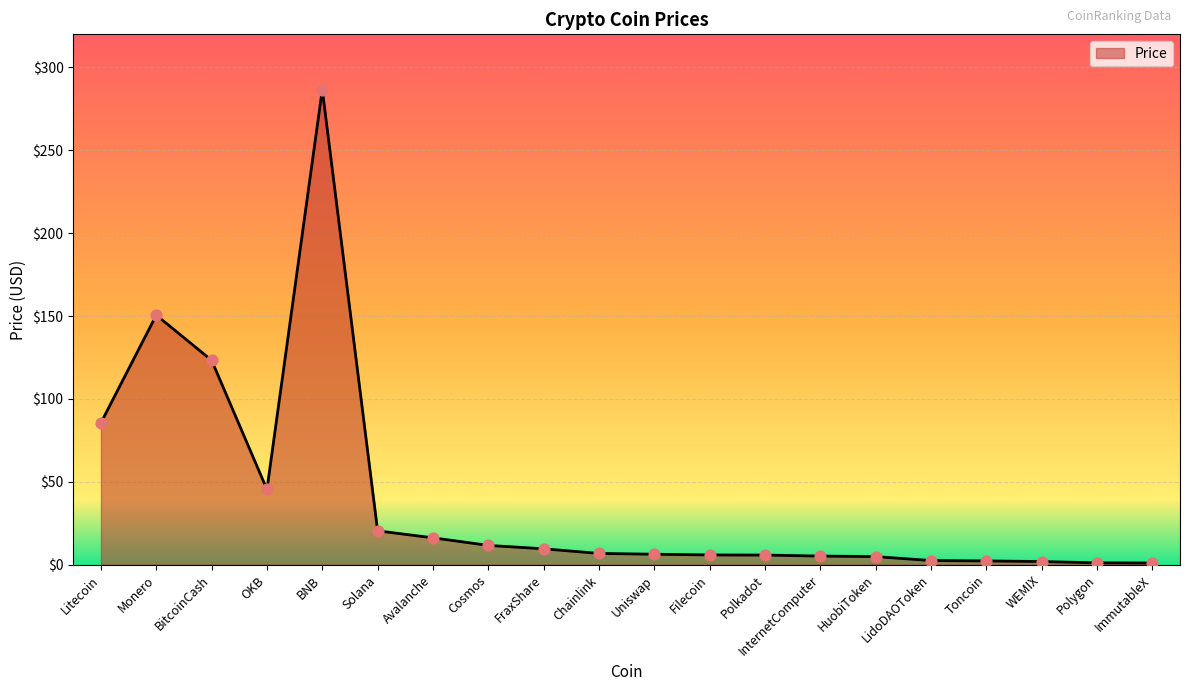

What is the change in value from Toncoin to Polygon?

-1.2